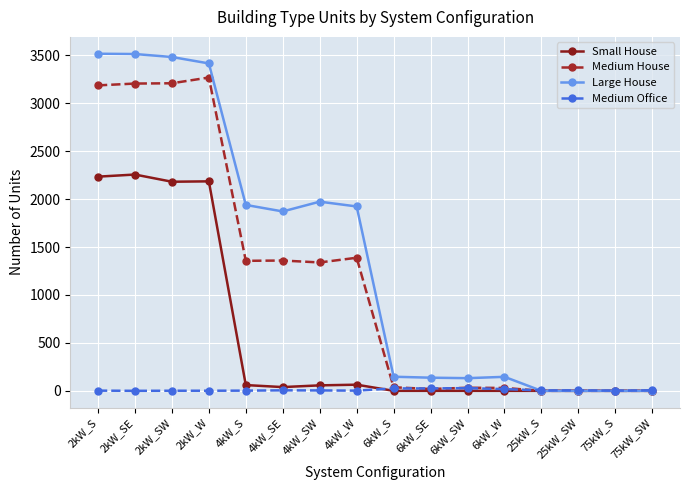

Which series changed the most between 2kW_W and 25kW_SW?

Large House